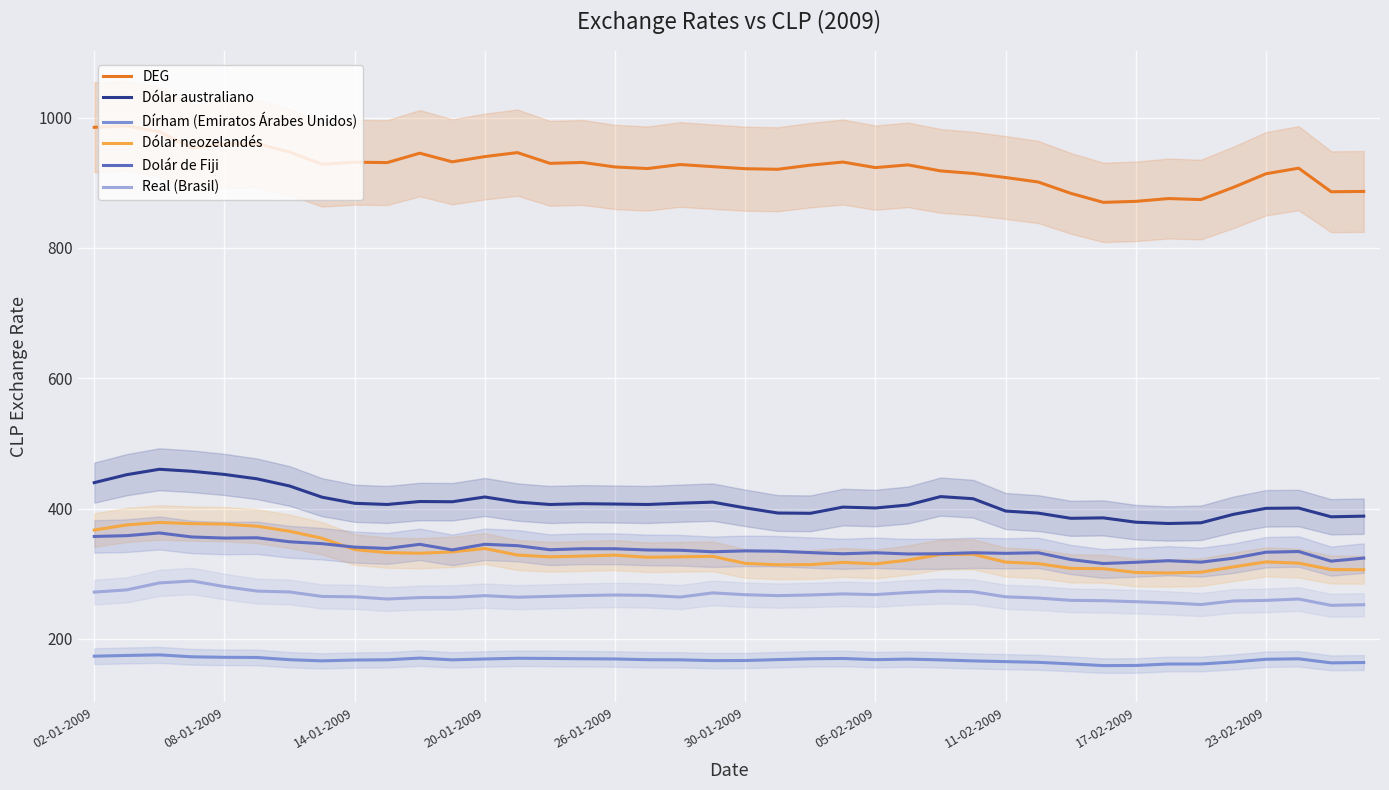

True or false: Dírham (Emiratos Árabes Unidos) and Dólar neozelandés intersect in this chart.

False